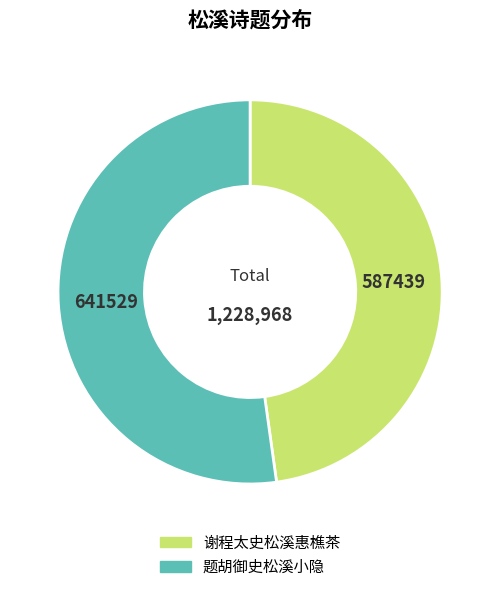

Does 谢程太史松溪惠樵茶 account for over 50% of the chart?

No